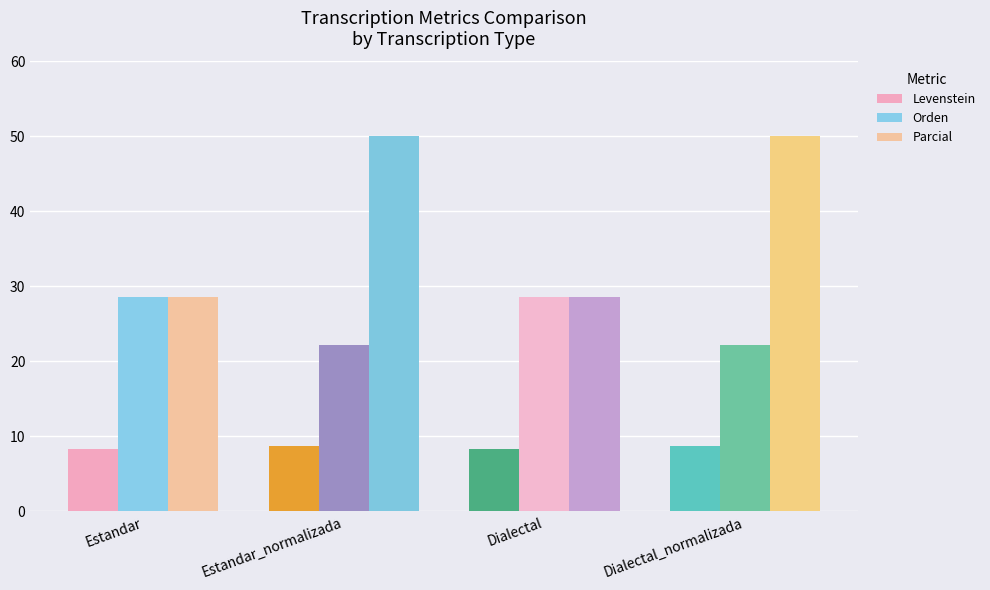

What is the maximum value for Levenstein?

8.7